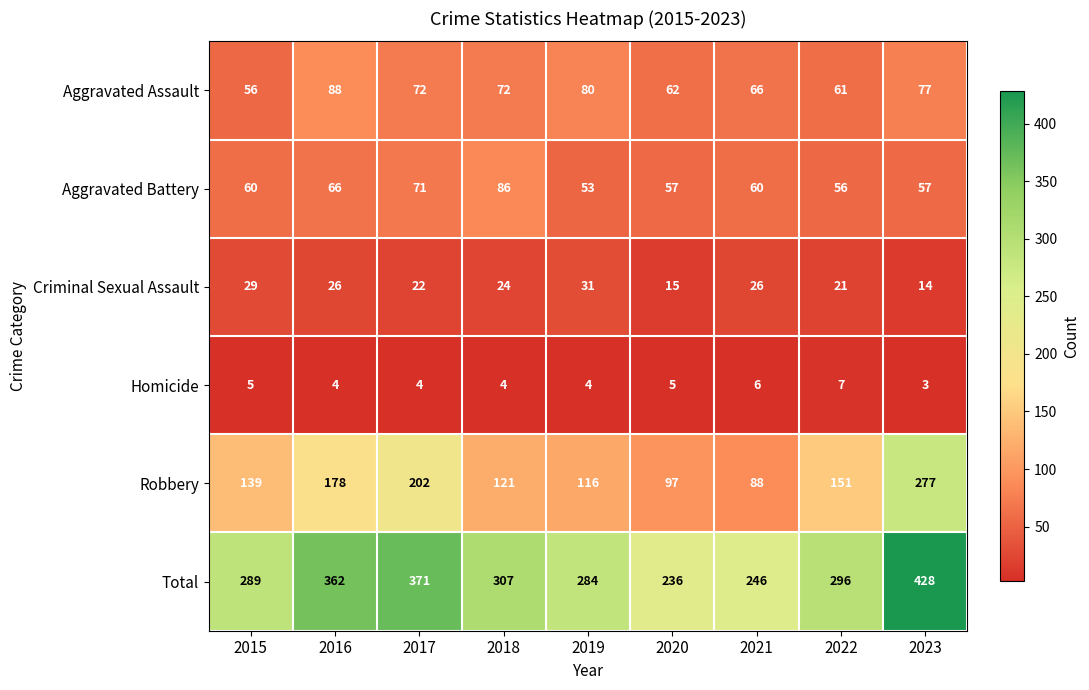

Where does the Aggravated Assault series first go above 72?

2016